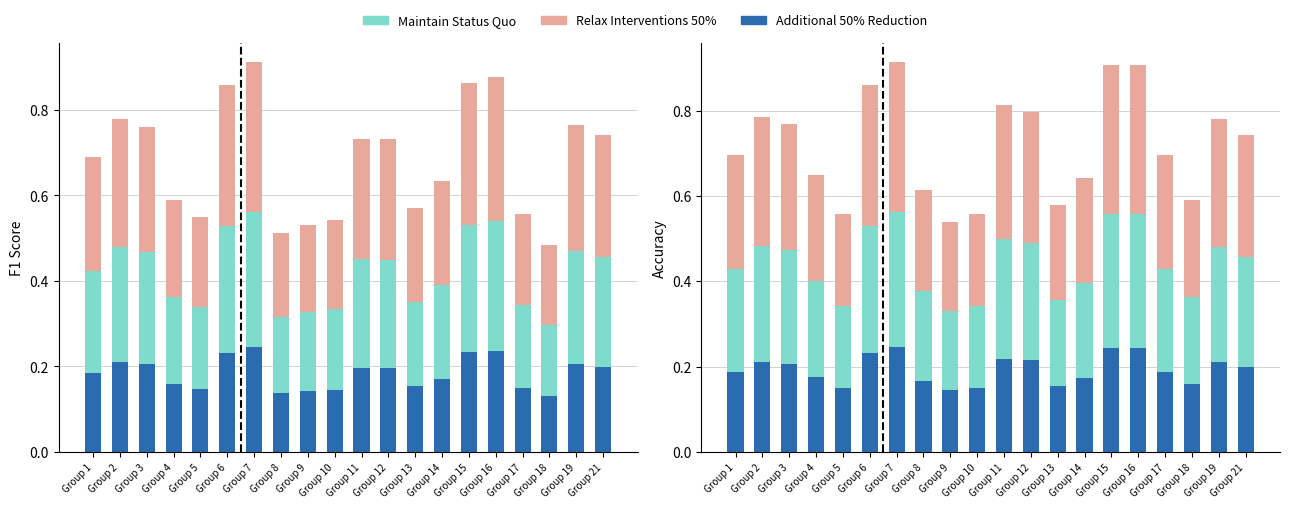

Is the value of Maintain Status Quo at Group 16 greater than the value of Relax Interventions 50% at Group 7?

No